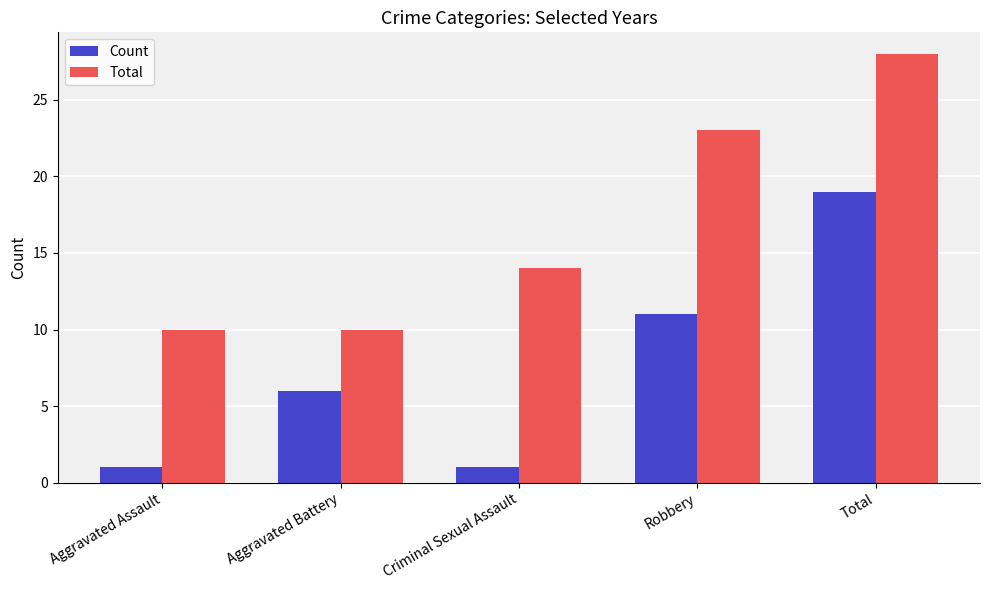

How many categories are shown in the chart?

5